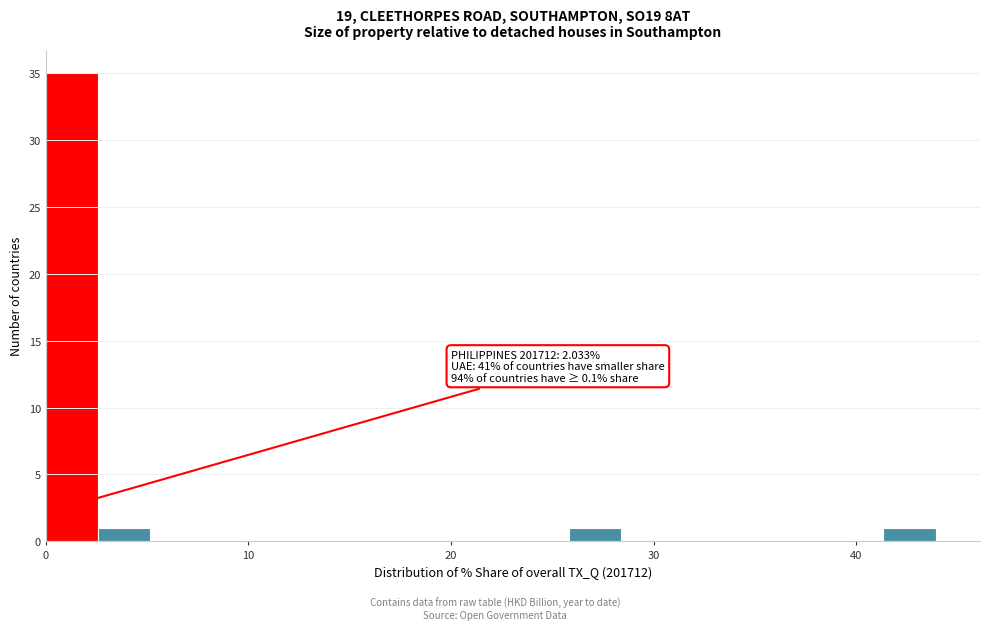

Read against the x-axis, roughly where is the centre of the tallest bar?

1